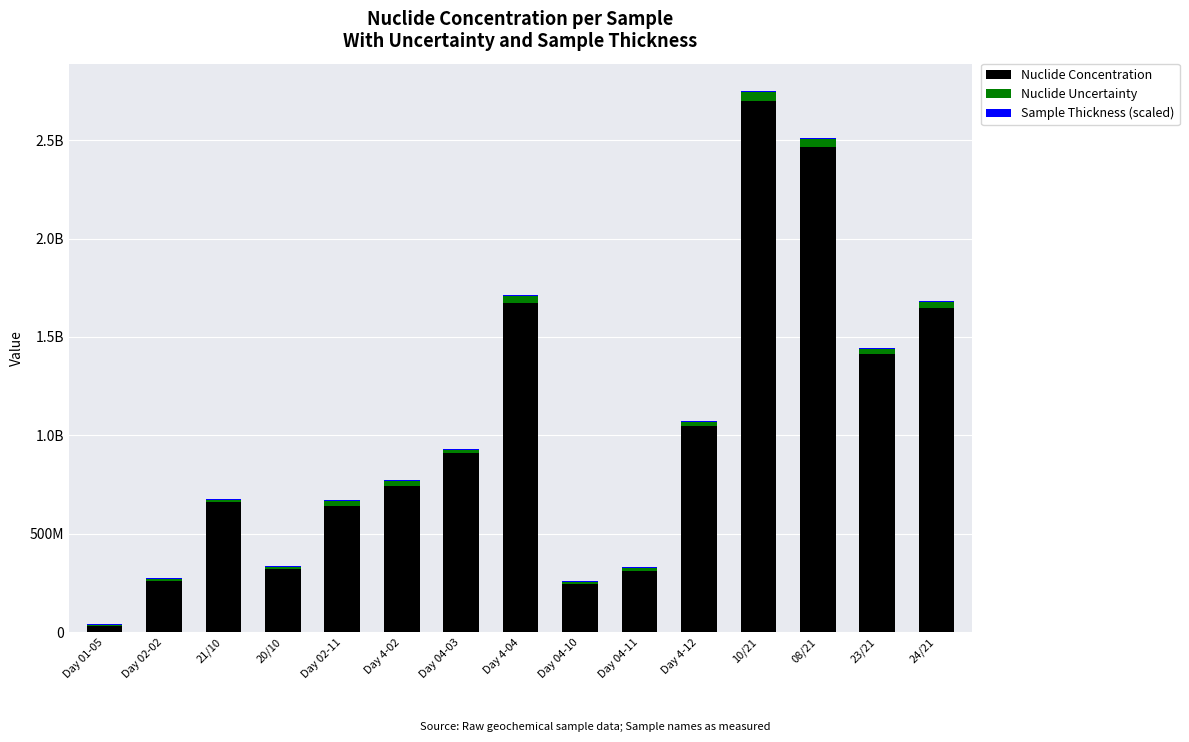

Which series has the largest range (max minus min)?

Nuclide Concentration